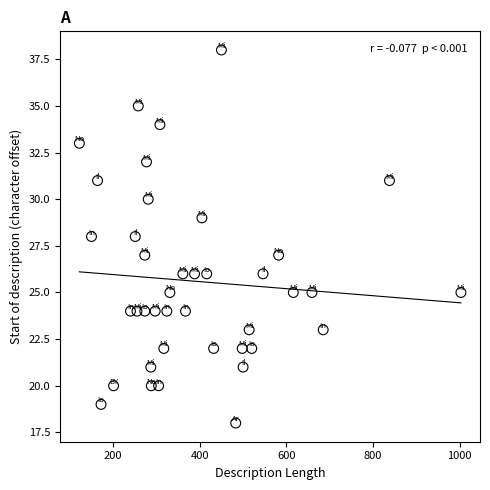

What is the range of Y values (max minus min)?

20